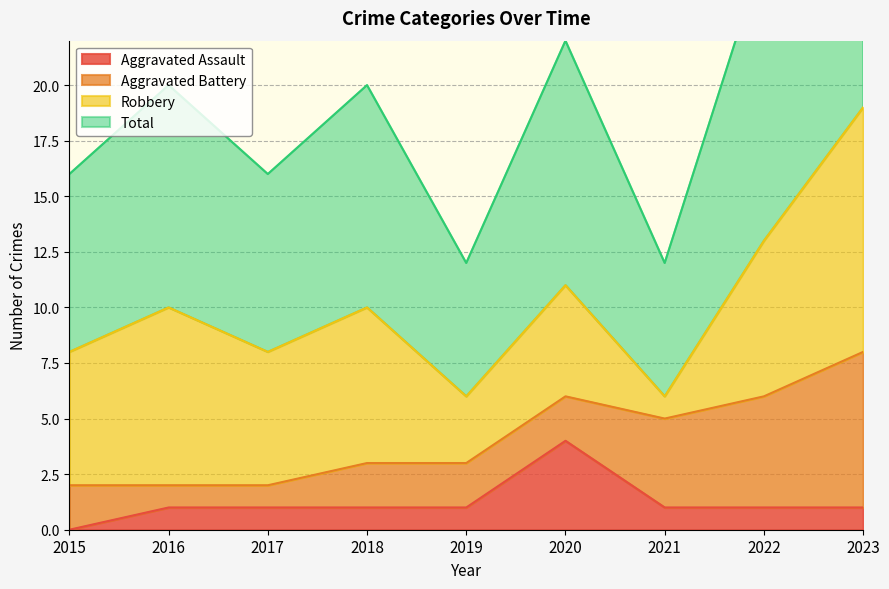

How many values in the Total series are below 10?

4